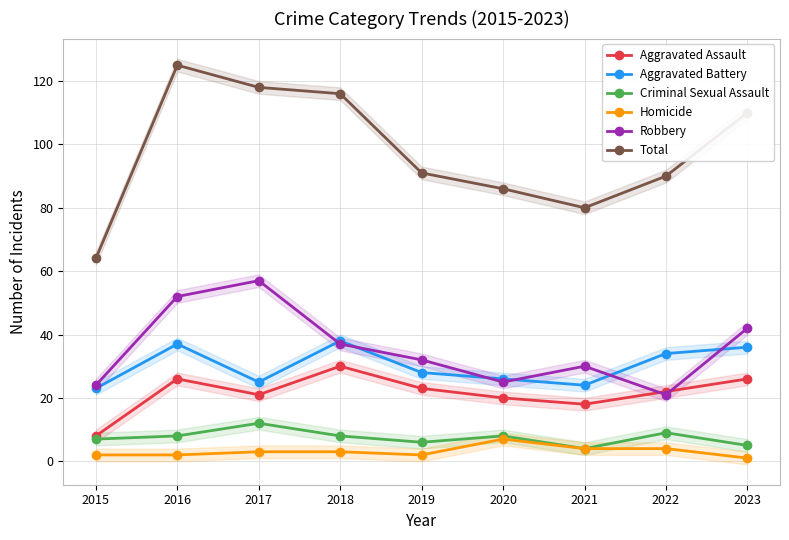

What is the value of the Homicide point at the 9th from the left?

1